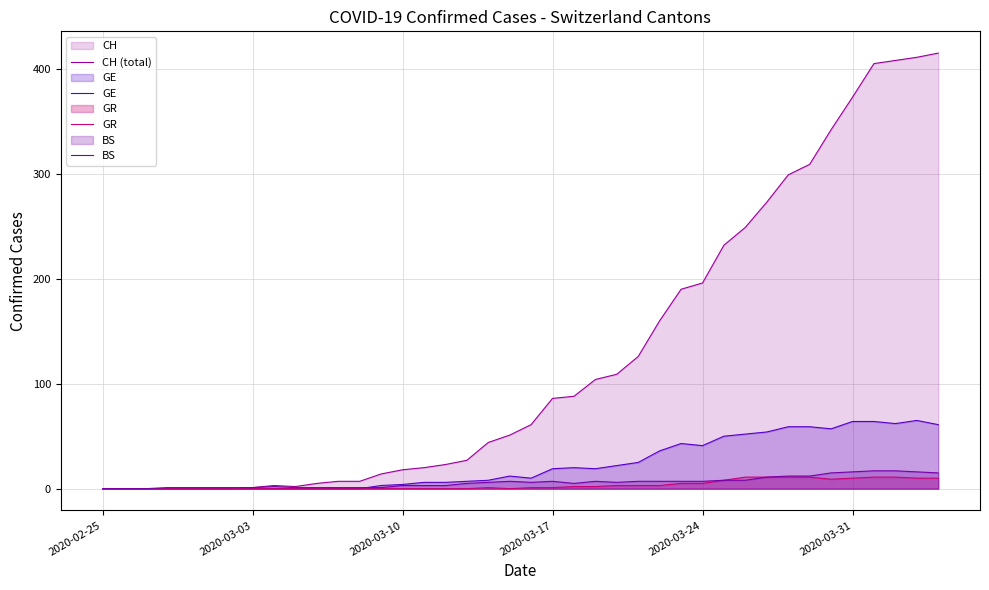

How many series are shown in this chart?

4